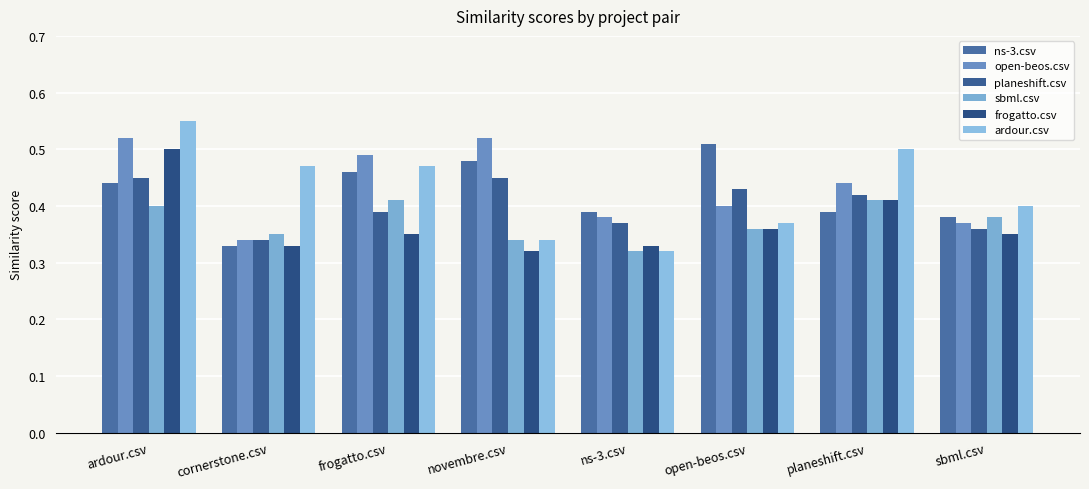

Which series changed the most between open-beos.csv and sbml.csv?

ns-3.csv